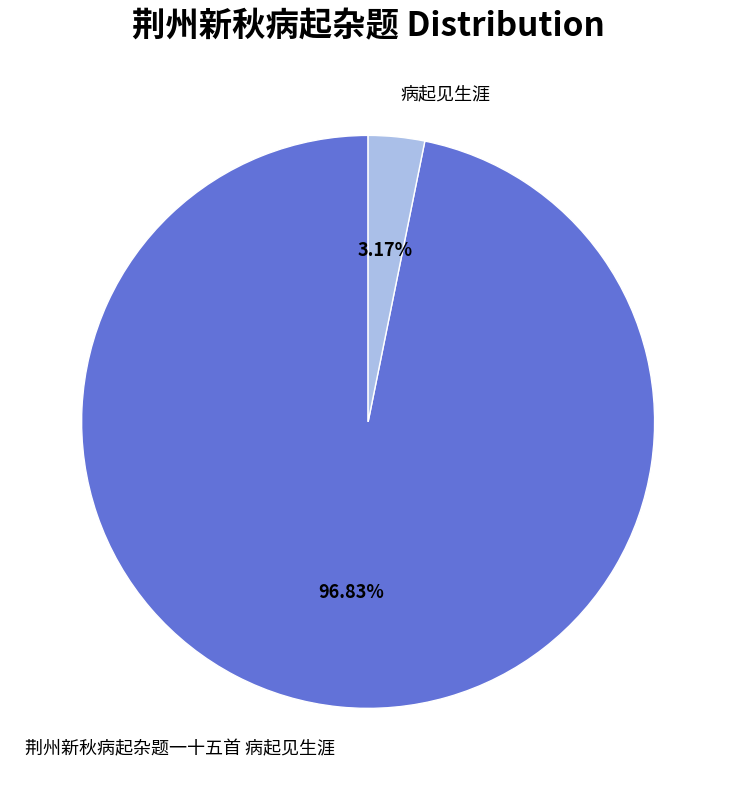

To the nearest percent, what portion does 荆州新秋病起杂题一十五首 病起见生涯 represent?

97%